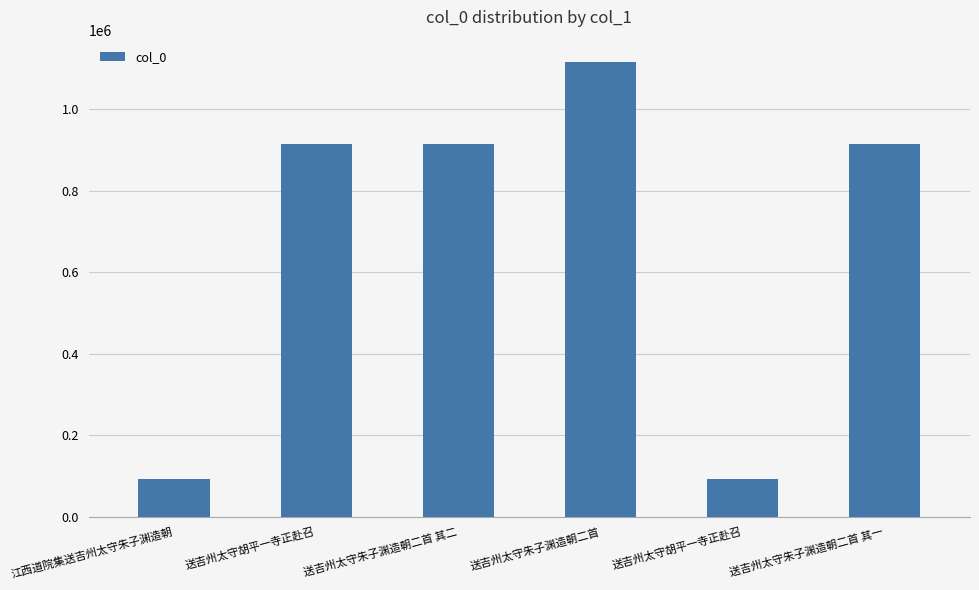

Which category has the lowest value across all series?

江西道院集送吉州太守朱子渊造朝